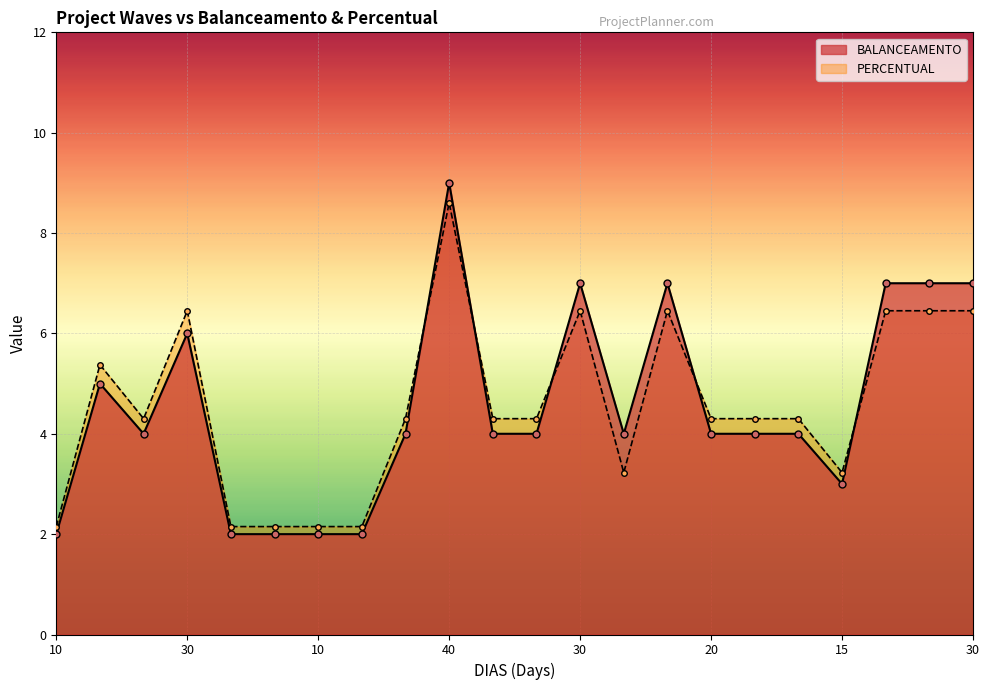

What is the sum of the PERCENTUAL values at 20 and 15?

7.5